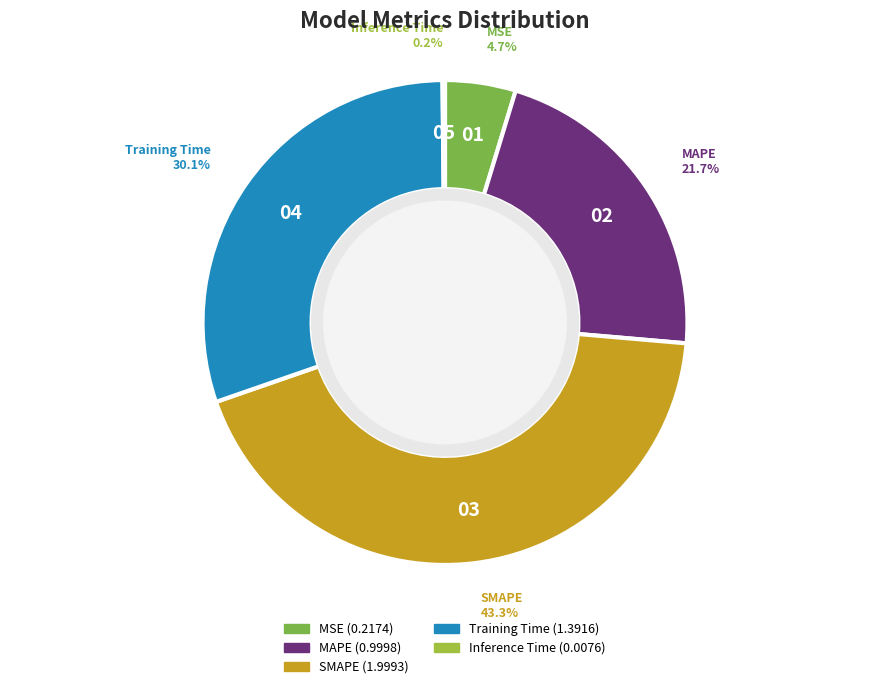

What is the largest slice in the pie chart?

SMAPE